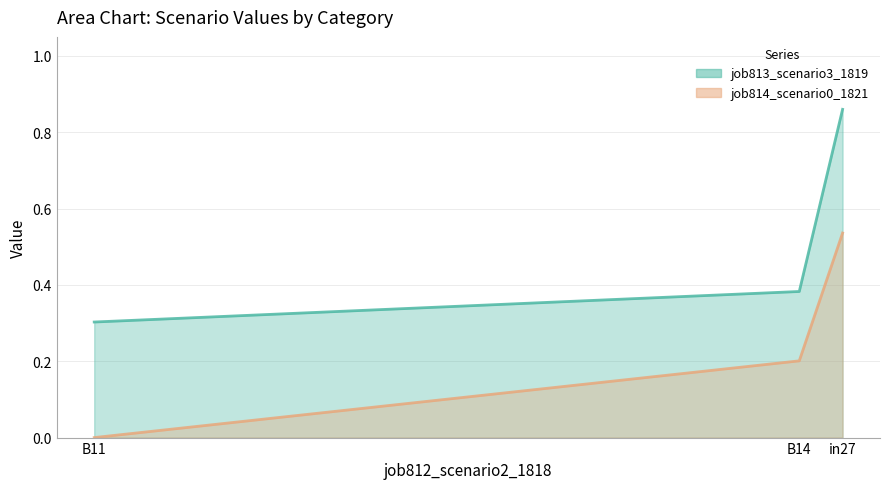

Is the value of job813_scenario3_1819 at B14 greater than the value of job814_scenario0_1821 at B11?

Yes